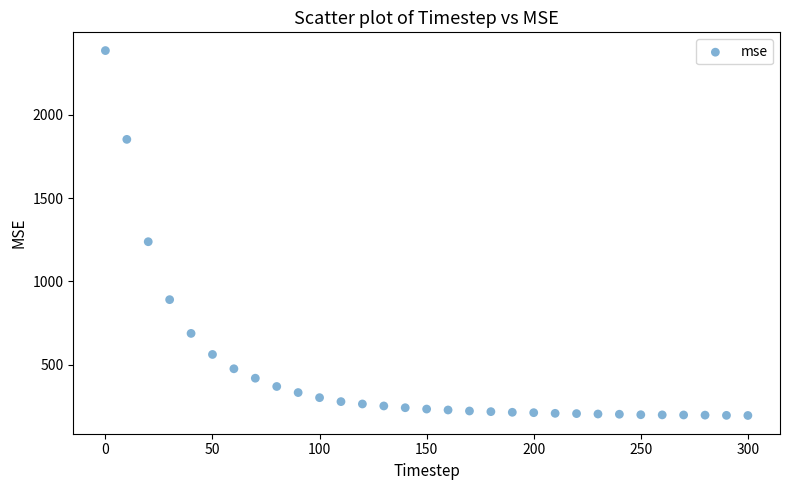

What is the range of Y values (max minus min)?

2191.6